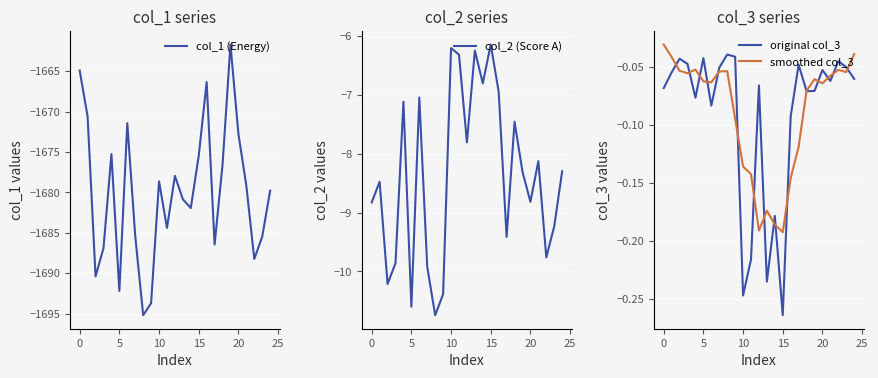

Is it true that col_2 (Score A) equals -11.0 at 15?

False